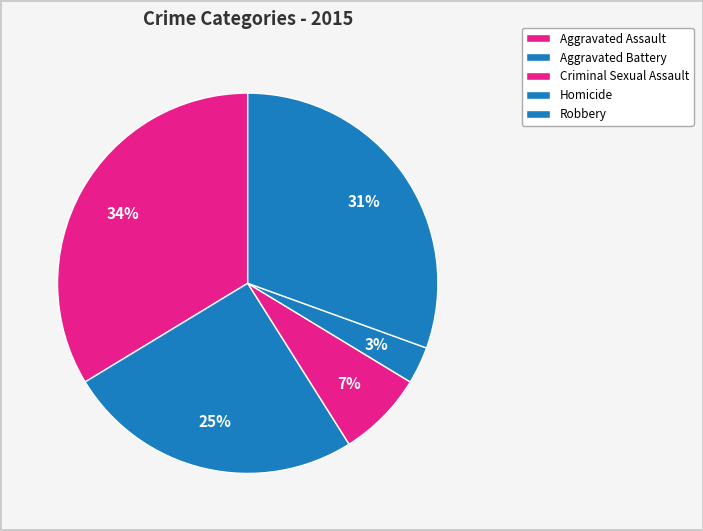

Which slice is the smallest?

Homicide